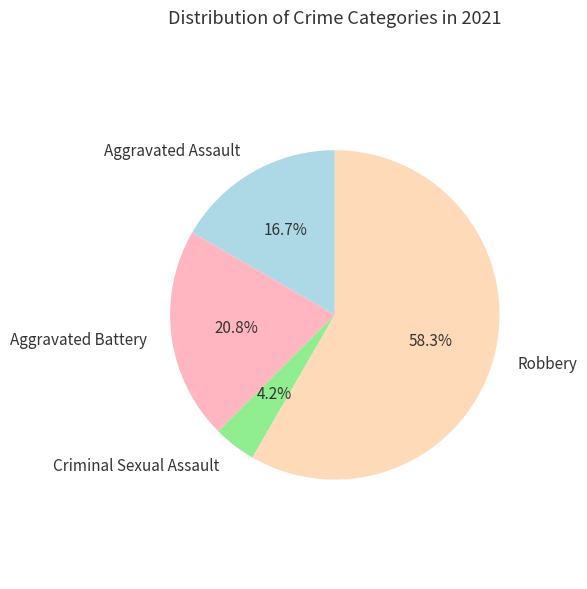

Does Robbery account for over 50% of the chart?

Yes